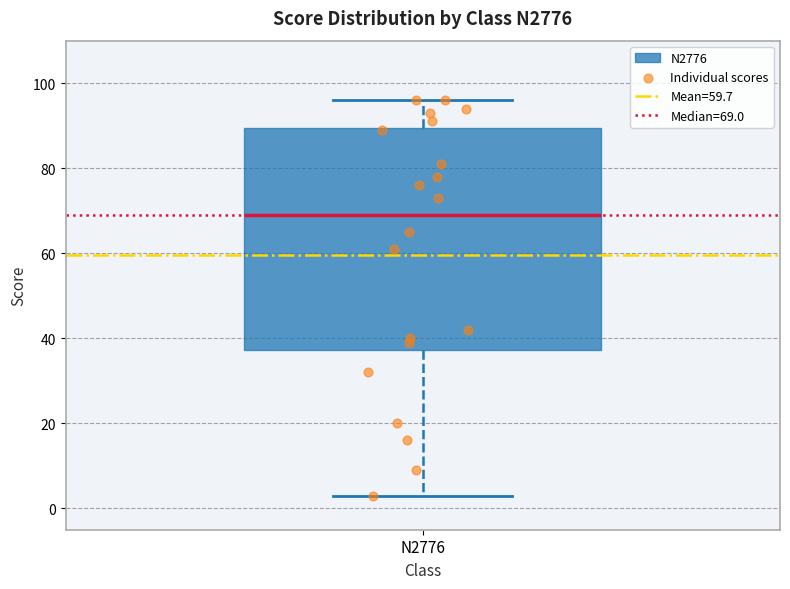

Read this box plot against the y-axis: the position of the median line, the range covered by the box, and the ends of both whiskers. The values are not printed on the chart, so give them approximately, as read against the axis.

median 70, box 38 to 90, whiskers 4 to 96